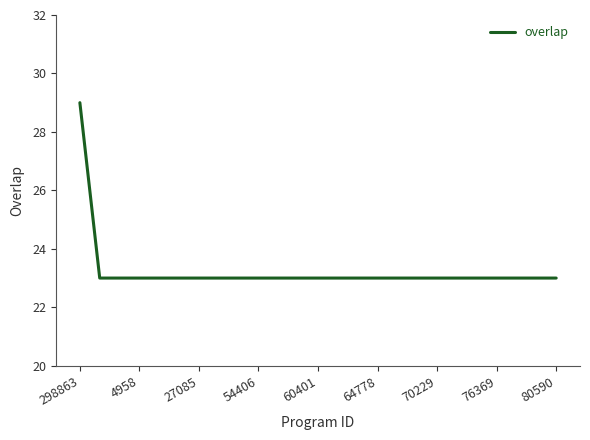

What is the minimum value shown in the chart?

23